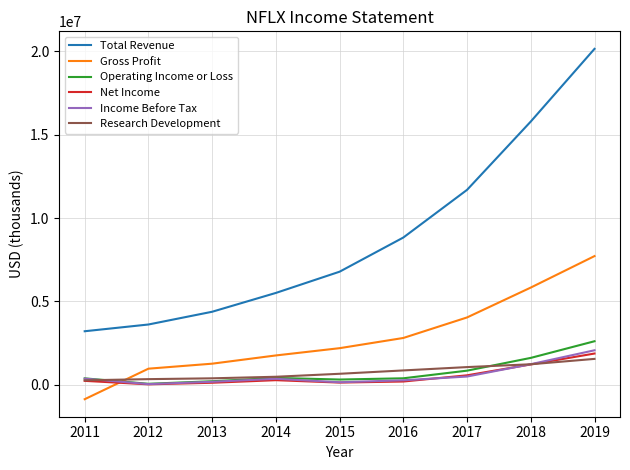

Which series has the largest total across all categories?

Total Revenue